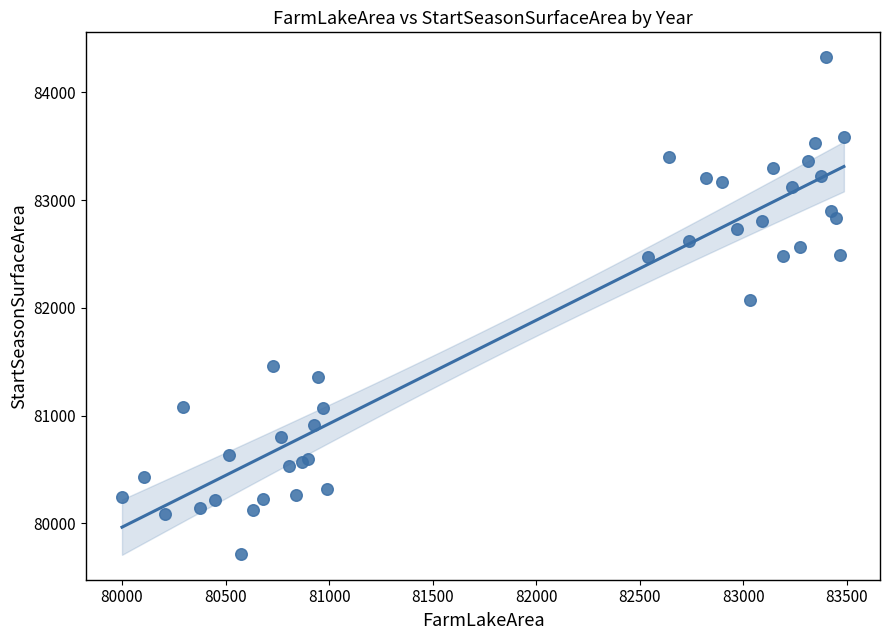

What Y value in the scatter plot is closest to 82020?

82076.3